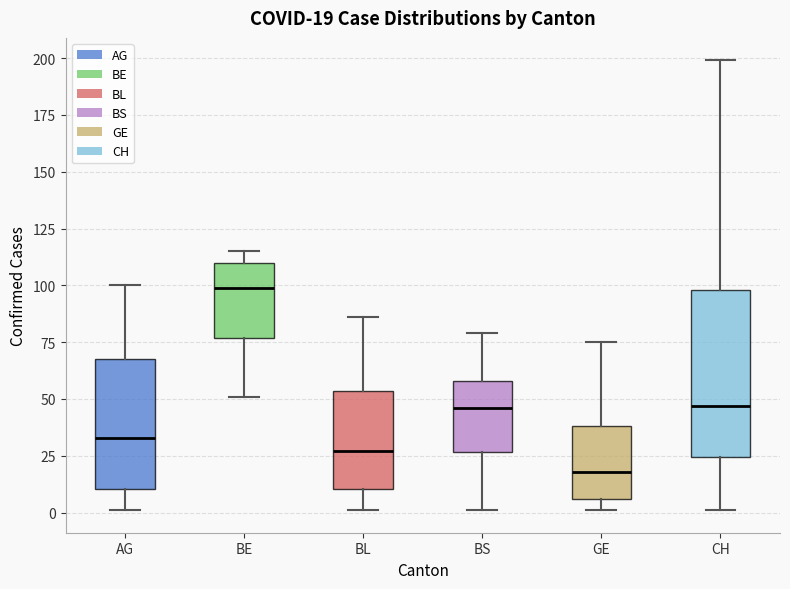

Comparing the boxes themselves (not the whiskers), which one is the tallest?

CH